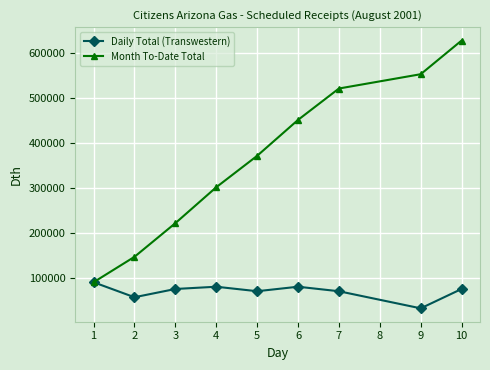

How many lines are shown in the chart?

2